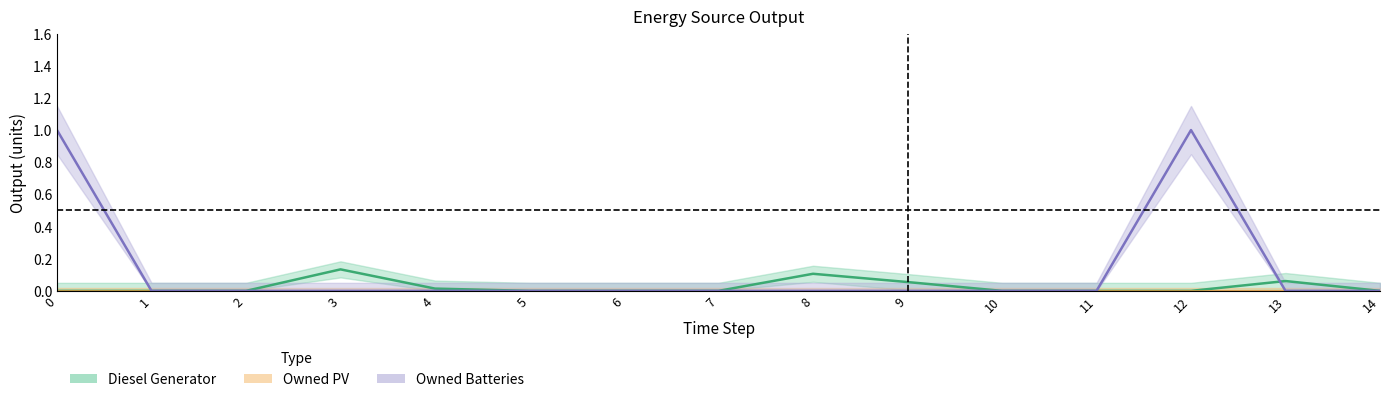

Between 10 and 0, which is larger?

10